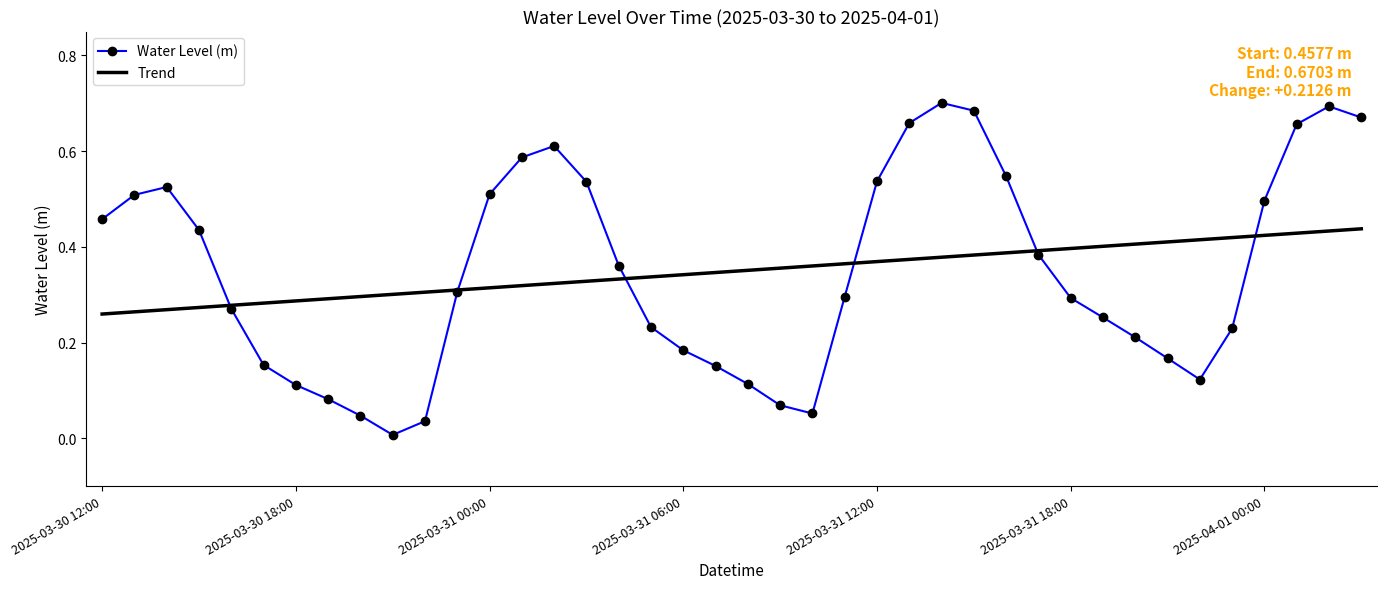

List the series in order of their peak value, lowest first.

Trend, Water Level (m)